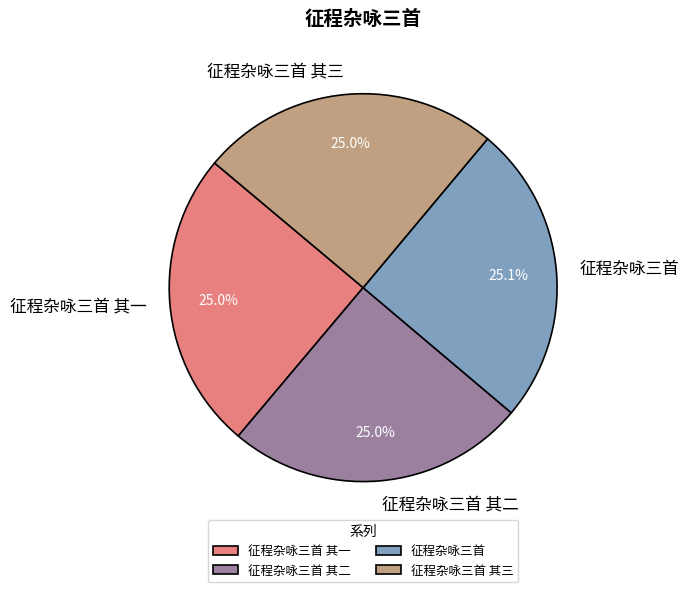

To the nearest percent, what portion does 征程杂咏三首 其一 represent?

25%